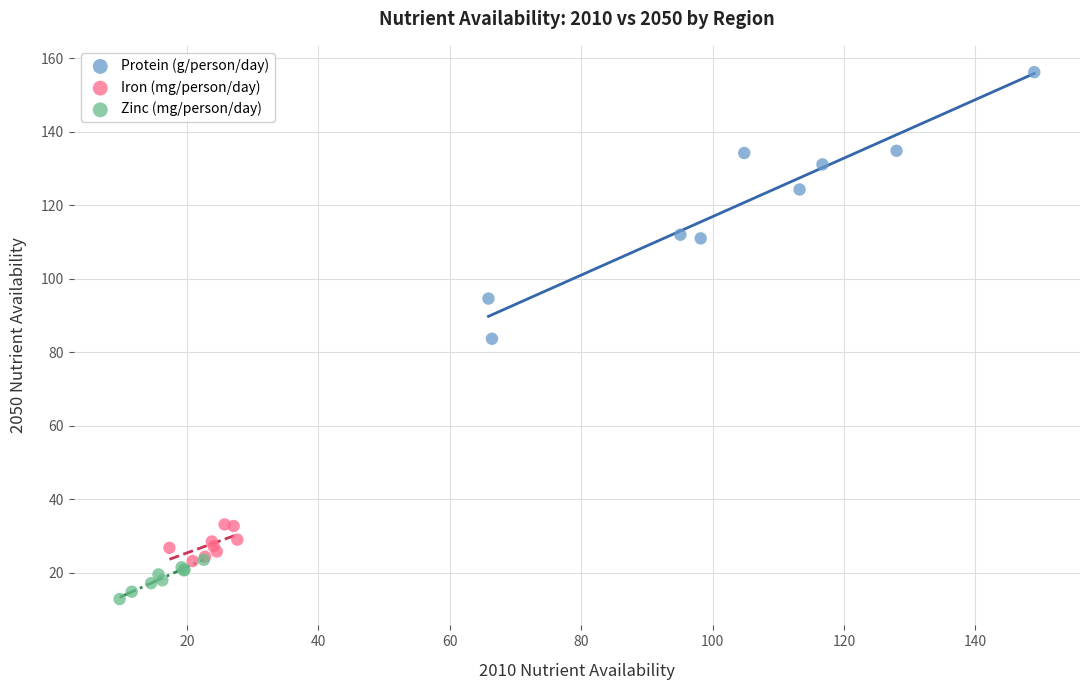

Which series reaches the minimum Y coordinate?

Zinc (mg/person/day)